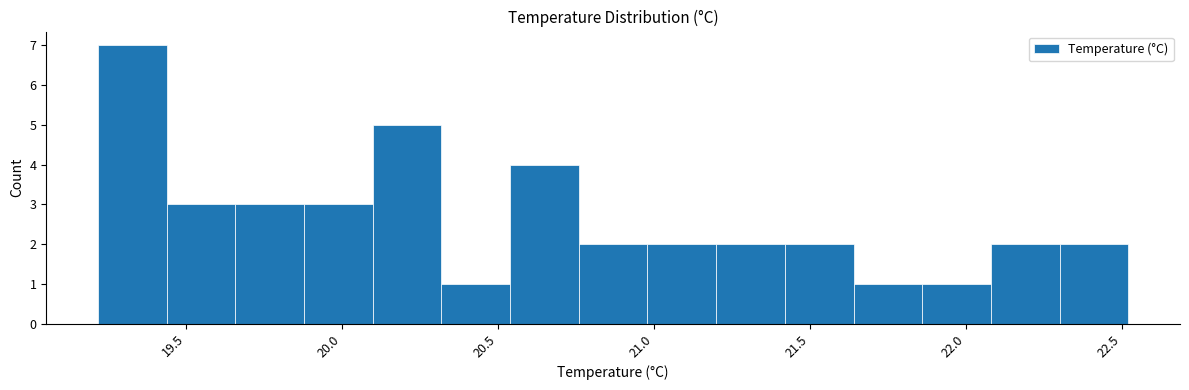

Which range on the x-axis has the tallest bar?

19.20 to 19.45